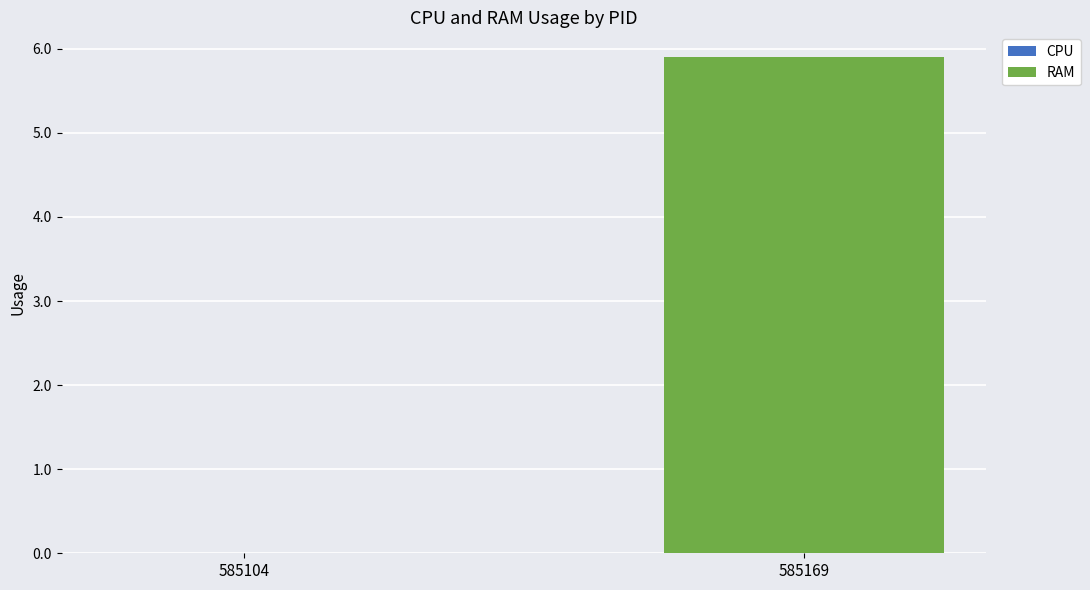

At which category does the chart reach its peak across all series?

585169